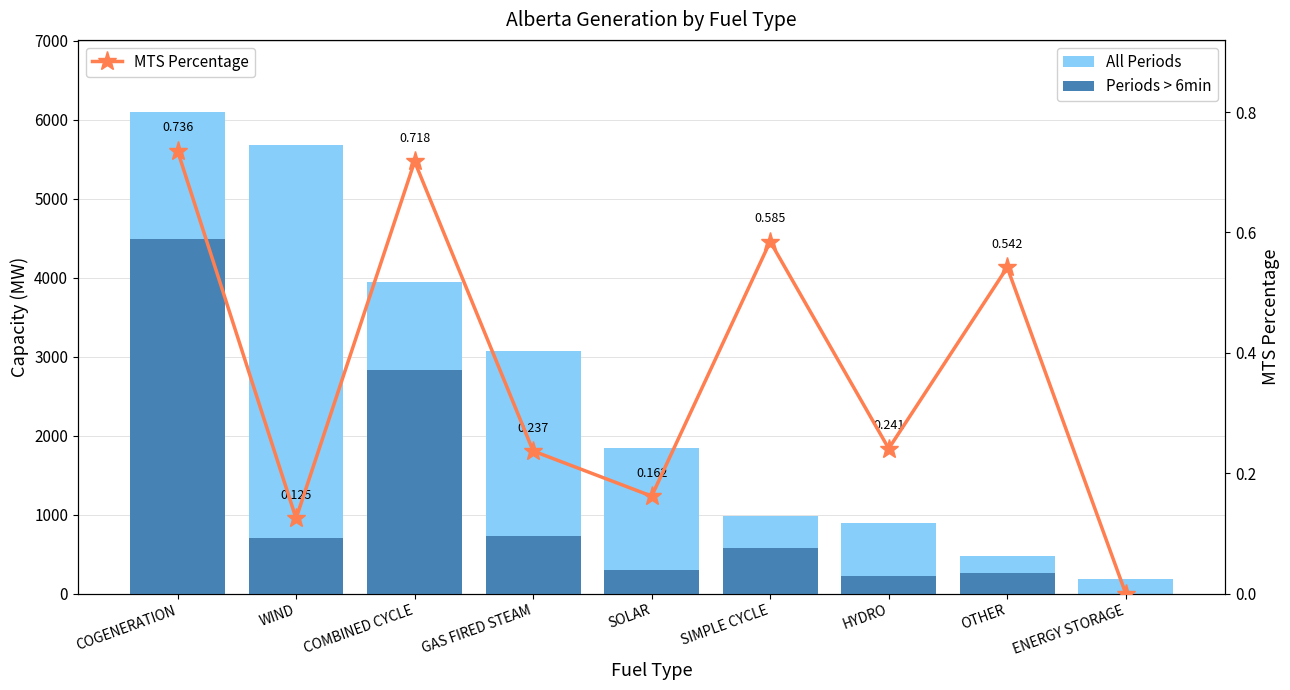

How many MTS Percentage values are between 0 and 1?

9